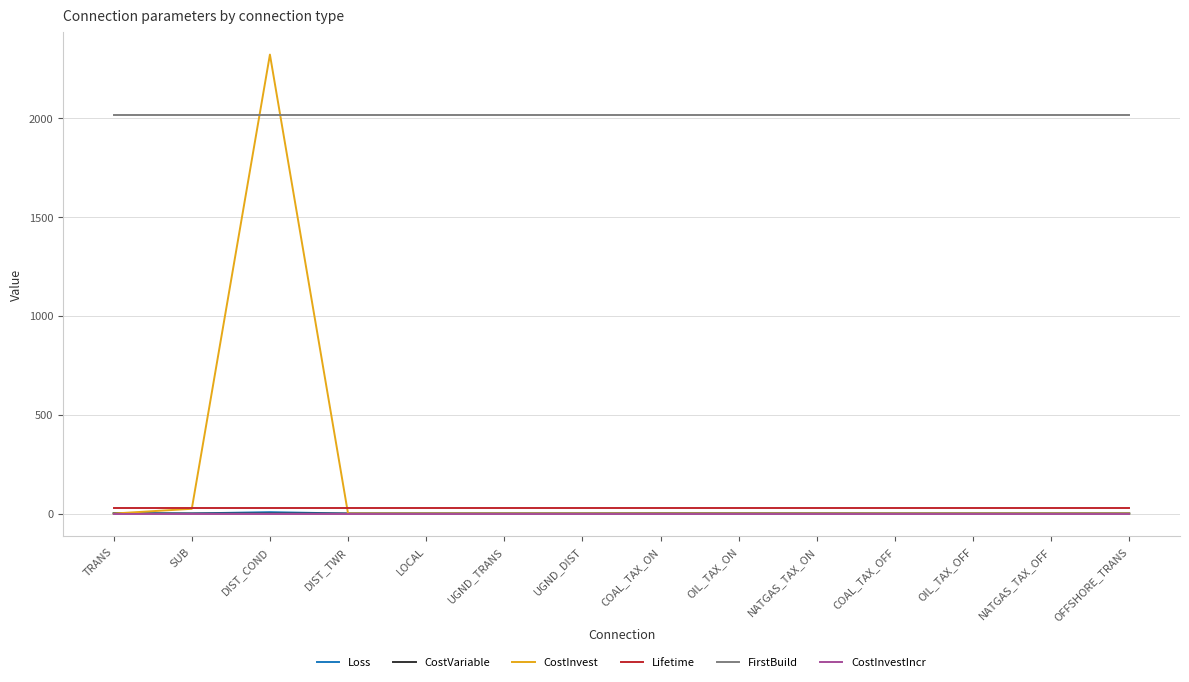

True or false: FirstBuild and CostVariable intersect in this chart.

False